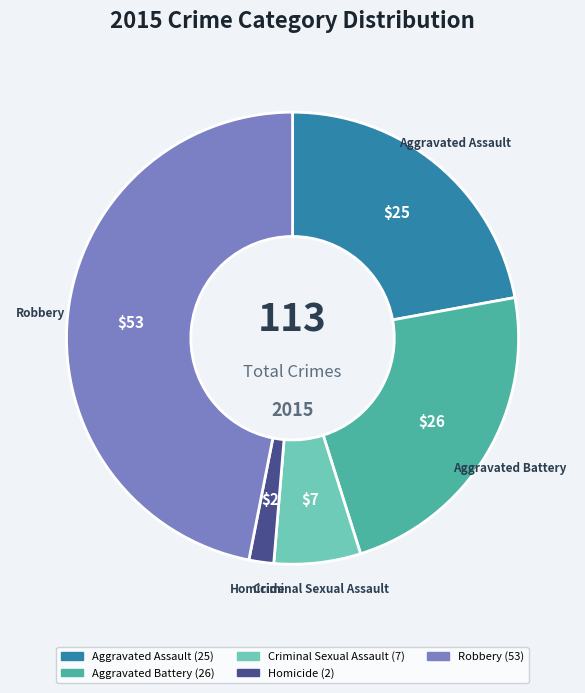

Which slice is the largest?

Robbery